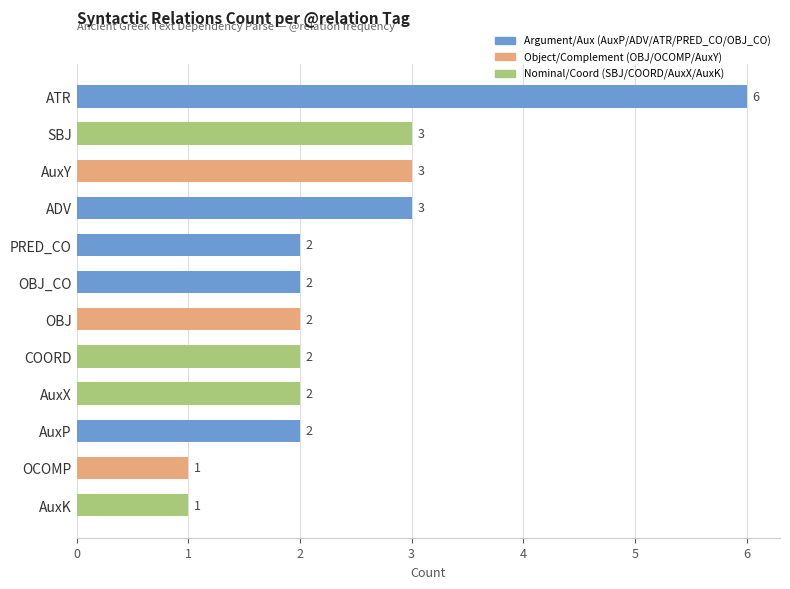

What is the approximate value at OBJ?

2